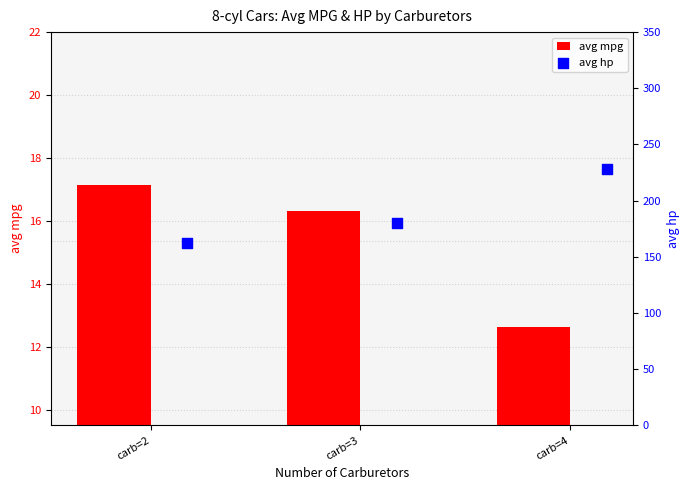

What are all the series names shown in the legend?

avg mpg, avg hp